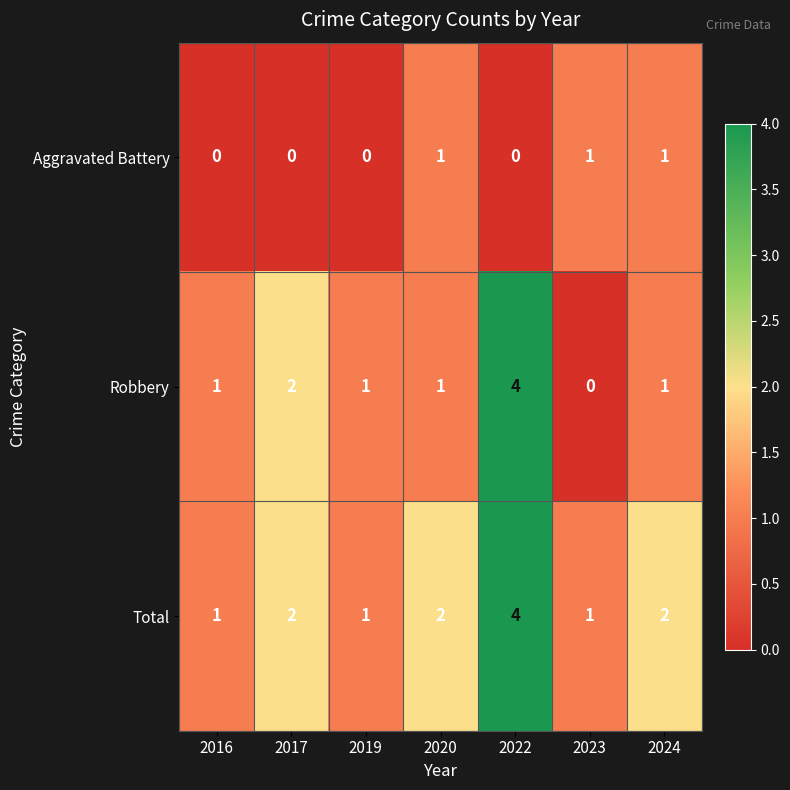

Which series has the largest total across all categories?

Total